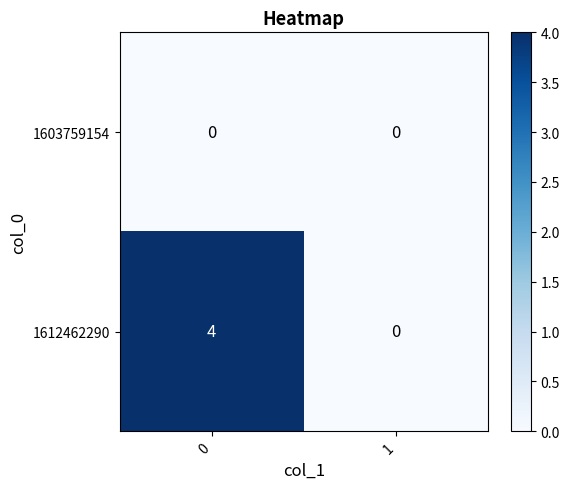

What is the difference between the maximum and minimum values in the 1612462290 series?

4